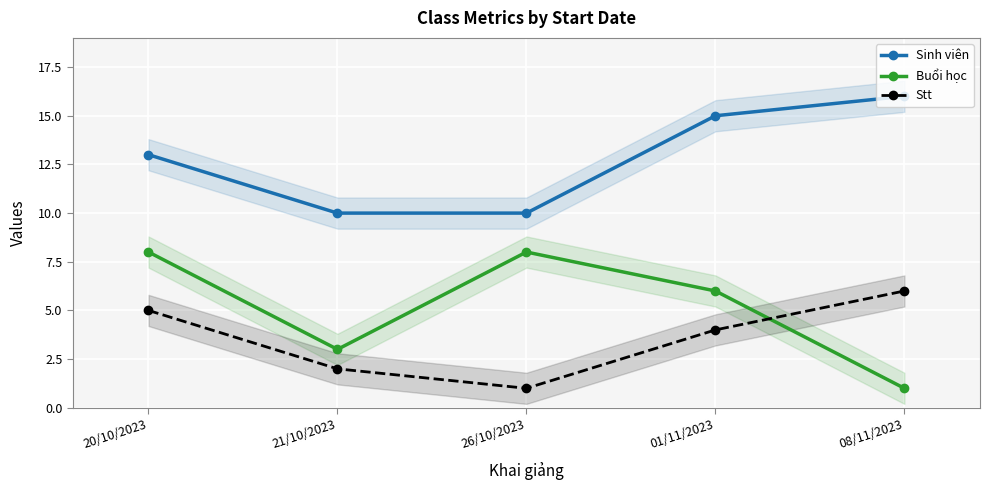

What is the label of the 3rd point from the left?

26/10/2023